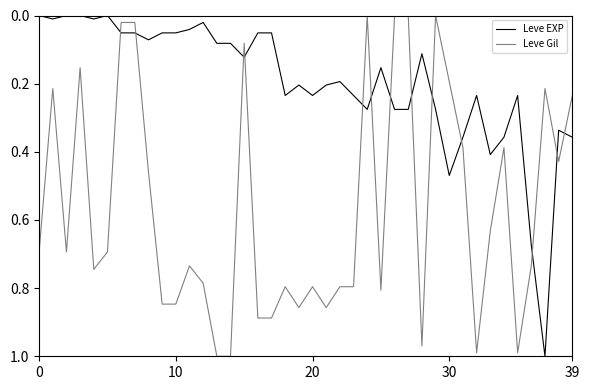

Which series has the largest total across all categories?

Leve Gil